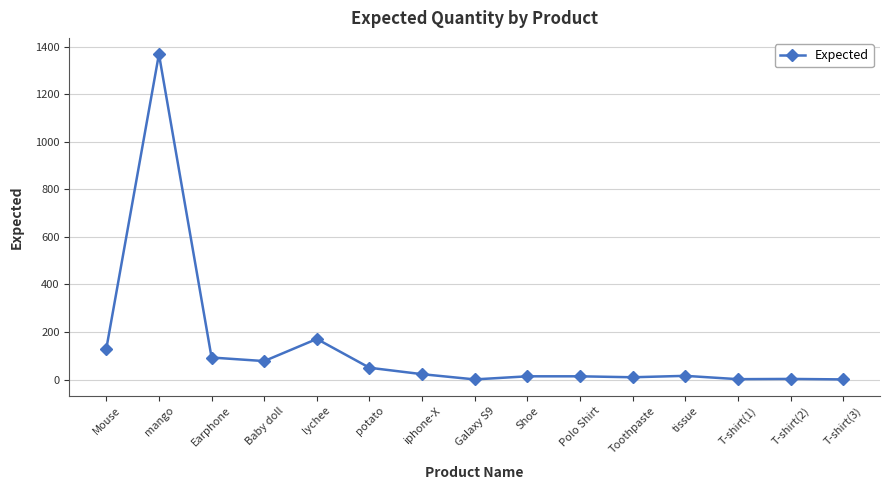

What is the average value?

131.6